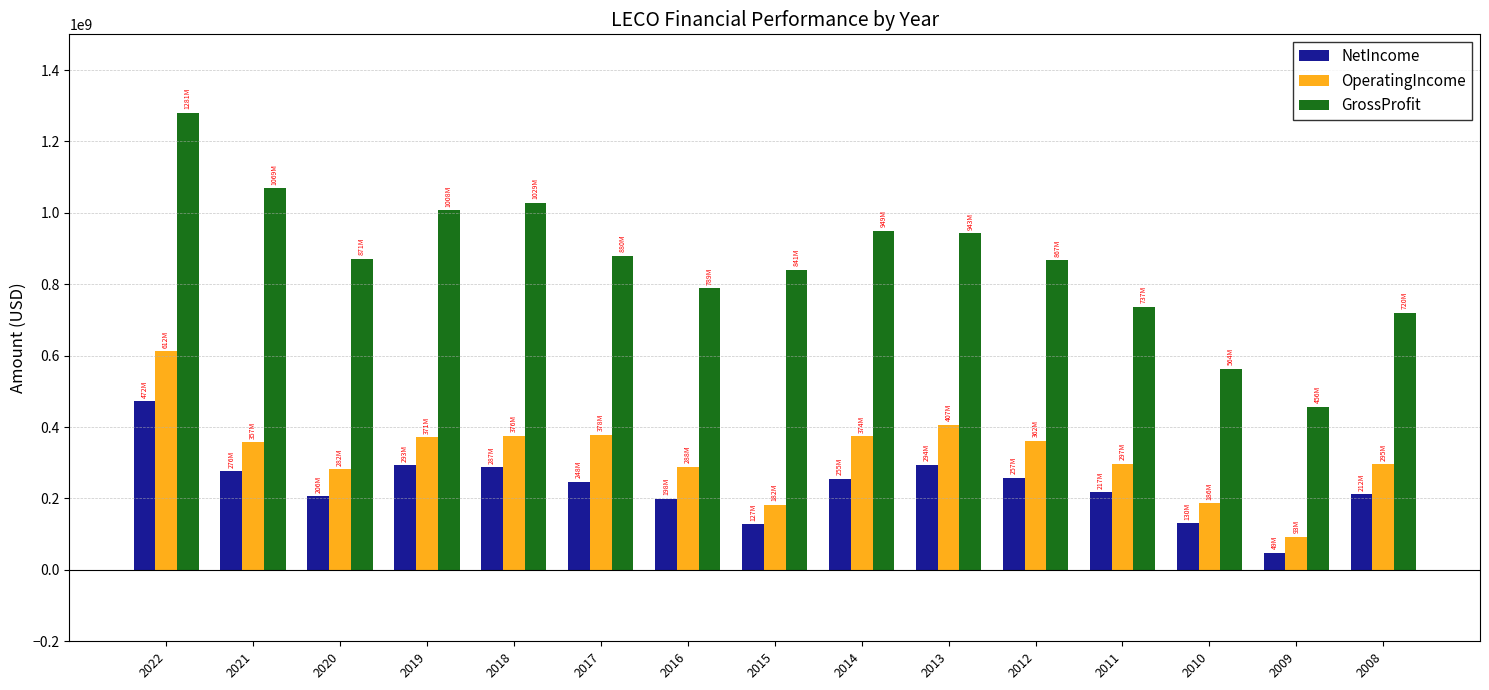

At which label does NetIncome reach its minimum?

2009